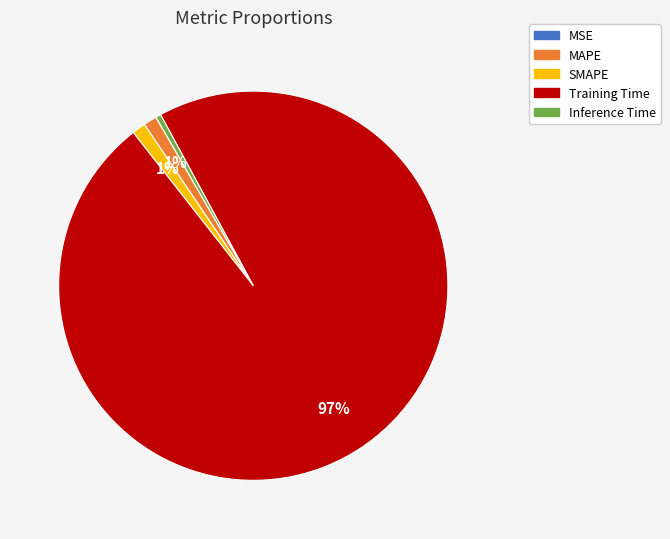

Is the sum of Training Time and SMAPE greater than half?

Yes